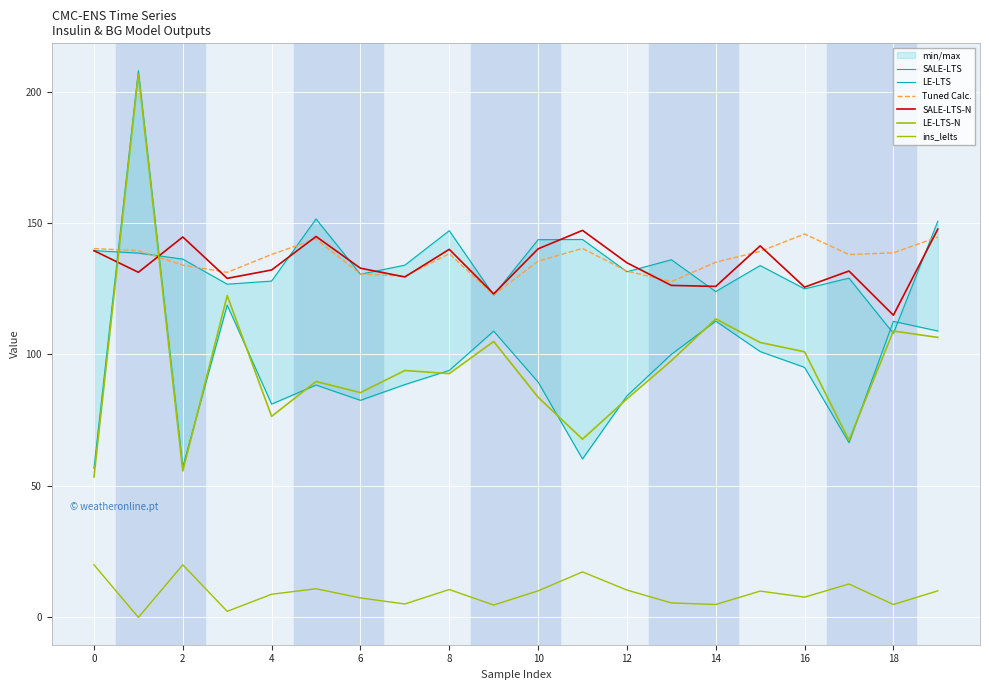

How many interior local peaks does the SALE-LTS-N series have?

6